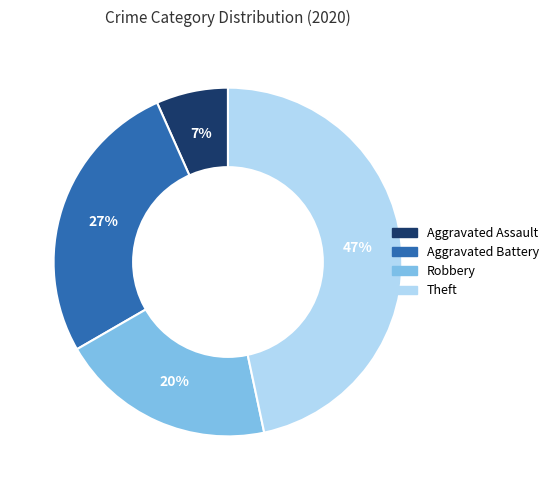

Is there a majority slice in this chart?

No